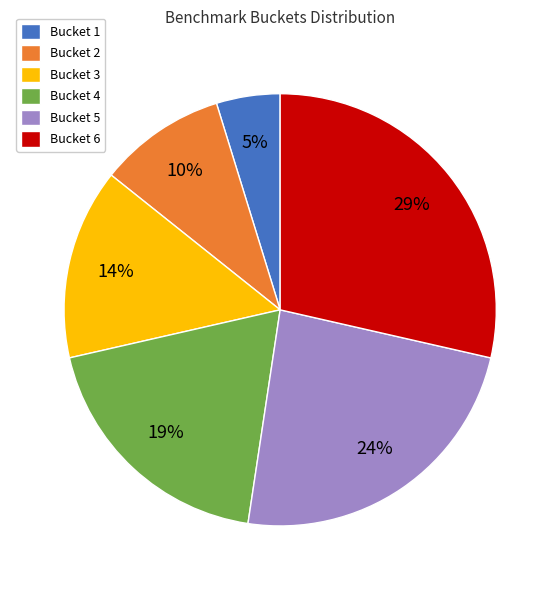

What is the smallest slice in the pie chart?

Bucket 1